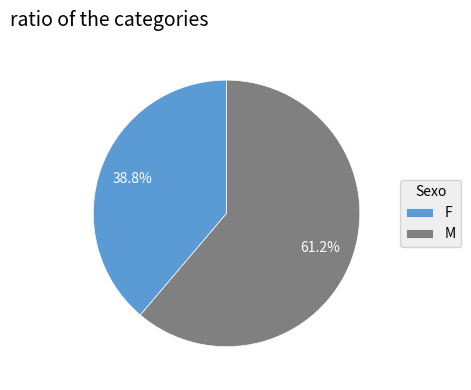

Approximately how many times larger is the value at M compared to F?

1.6